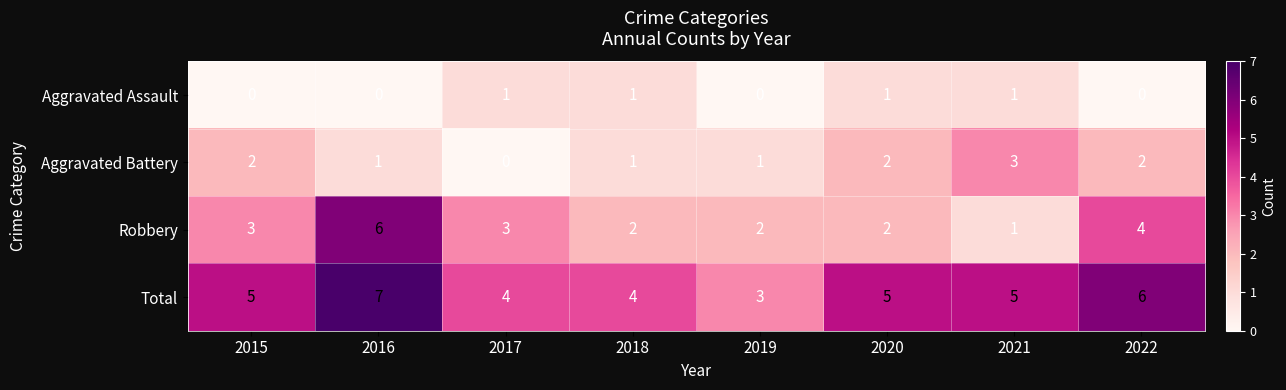

At 2016, list the series in order from largest to smallest.

Total, Robbery, Aggravated Battery, Aggravated Assault